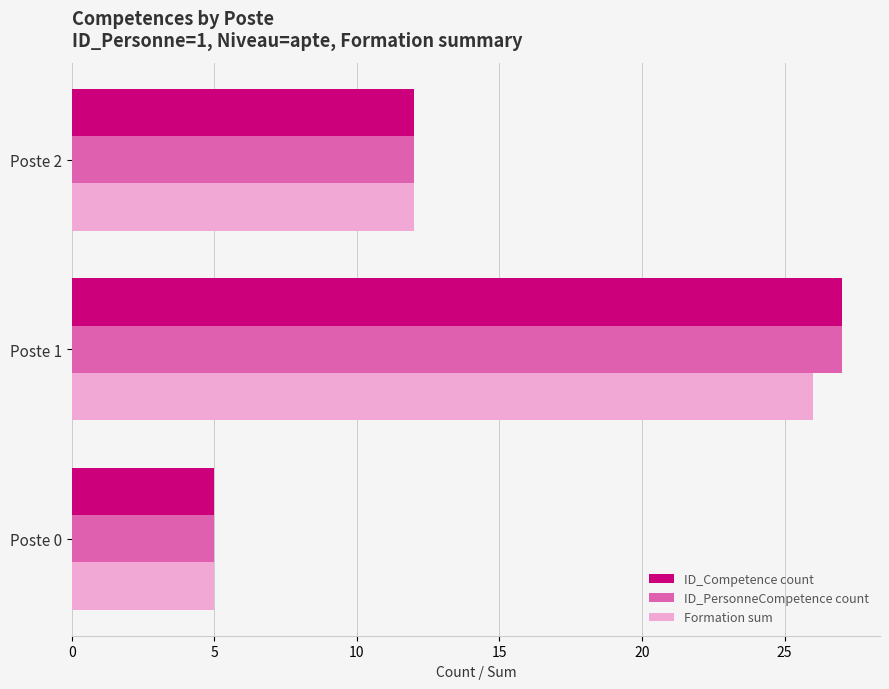

What is the average value of the ID_Competence count series?

15